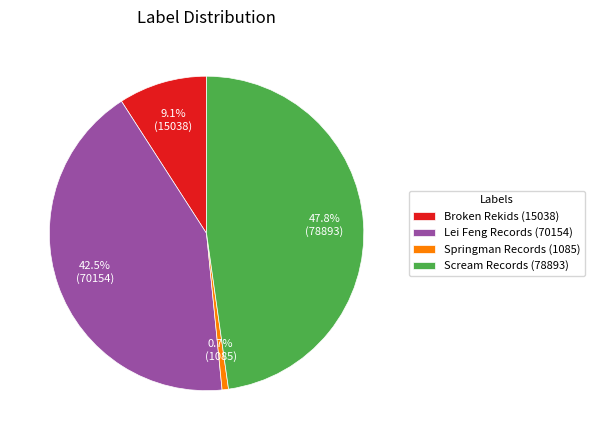

To the nearest percent, what is the difference between the Springman Records (1085) and Broken Rekids (15038) slice percentages?

8%